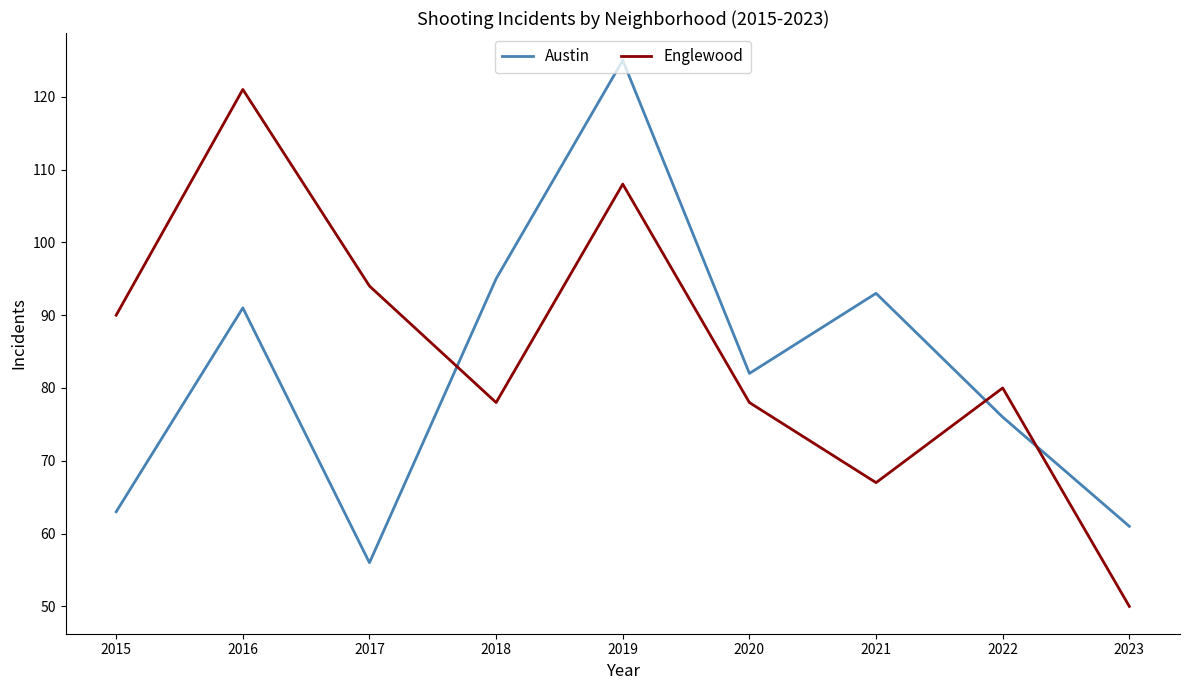

Reading left to right, list all the values displayed in this chart.

Austin: 2015=63	2016=91	2017=56	2018=95	2019=125	2020=82	2021=93	2022=76	2023=61
Englewood: 2015=90	2016=121	2017=94	2018=78	2019=108	2020=78	2021=67	2022=80	2023=50